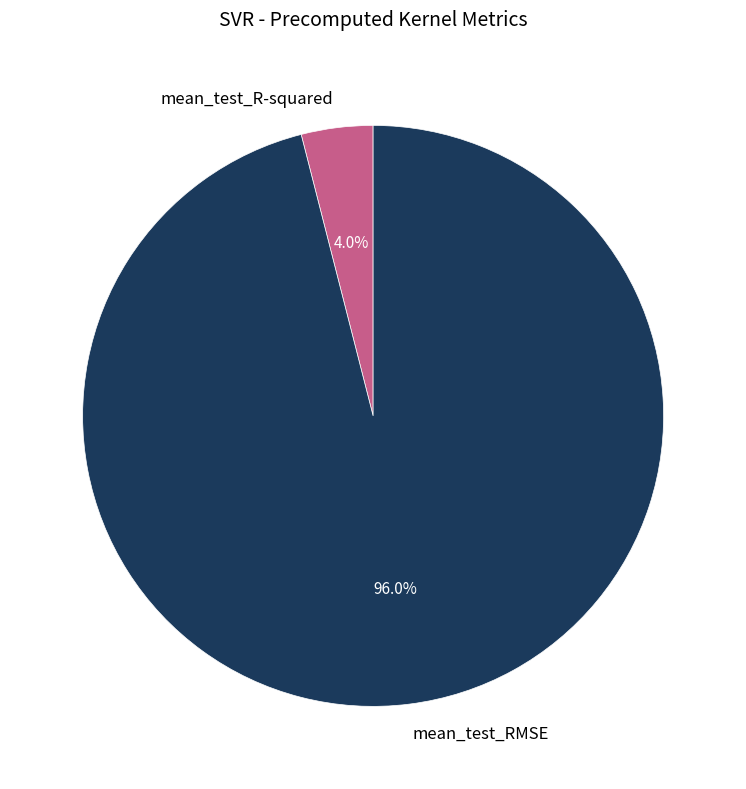

What percentage is the mean_test_RMSE slice, to the nearest percent?

96%